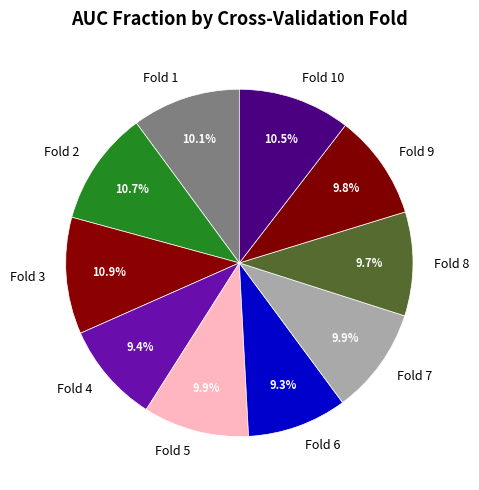

Is the sum of Fold 4 and Fold 9 greater than half?

No